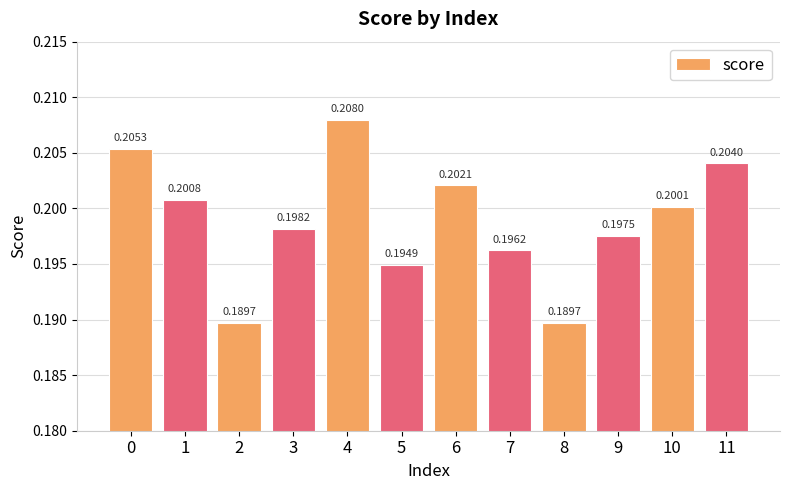

Are the bars horizontal?

No